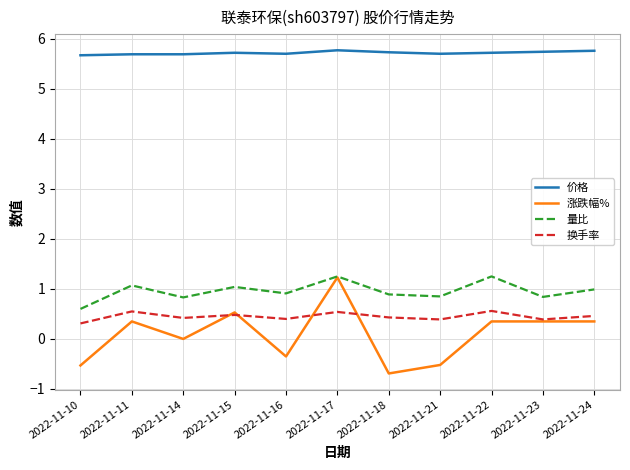

True or false: 量比 and 价格 intersect in this chart.

False